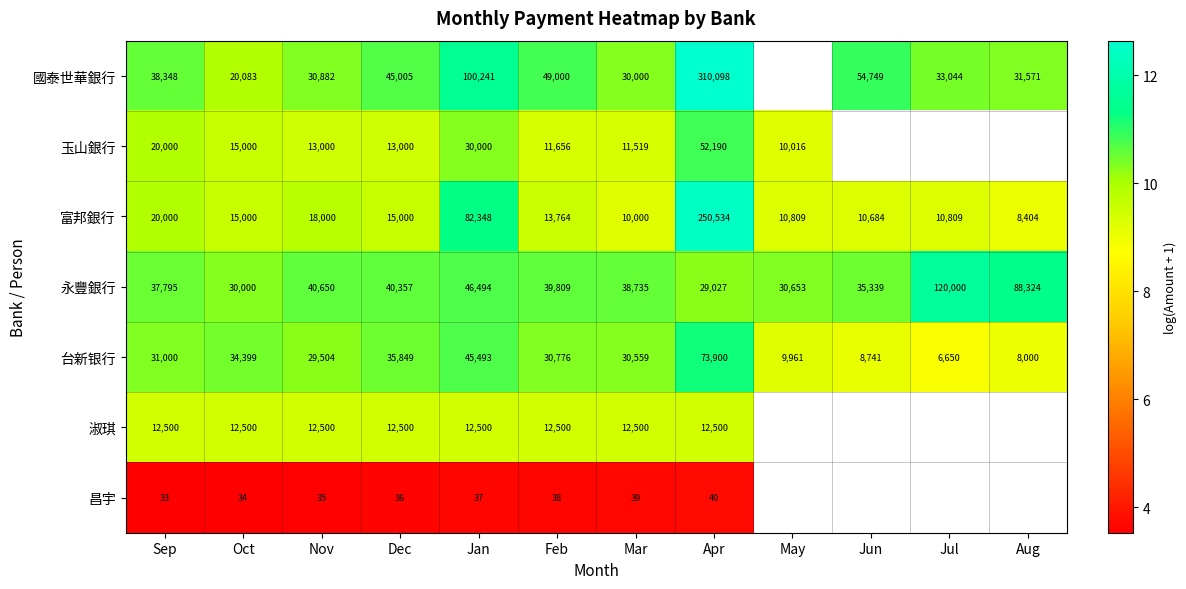

Which category has the lowest value in the 永豐銀行 series?

Apr